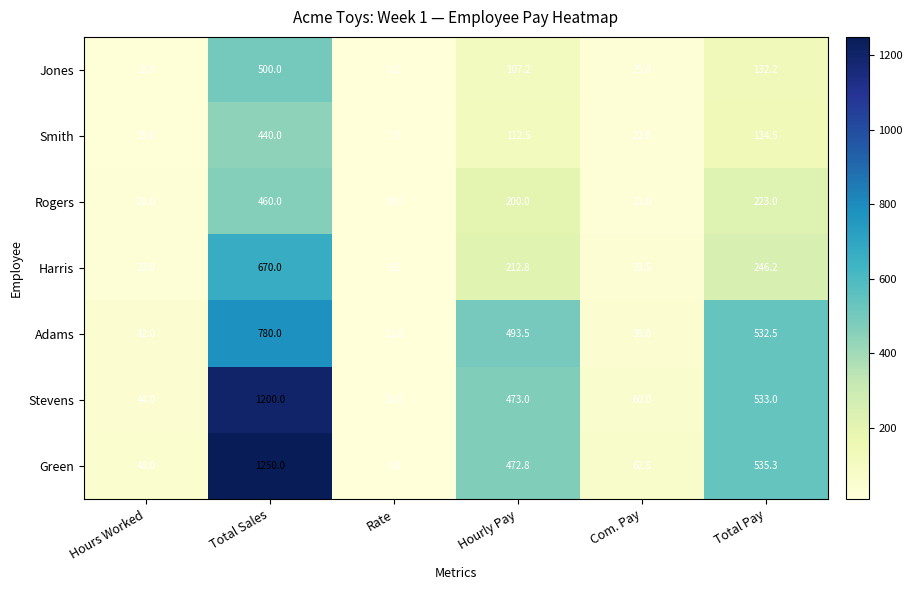

What is the minimum value shown in the chart?

7.5